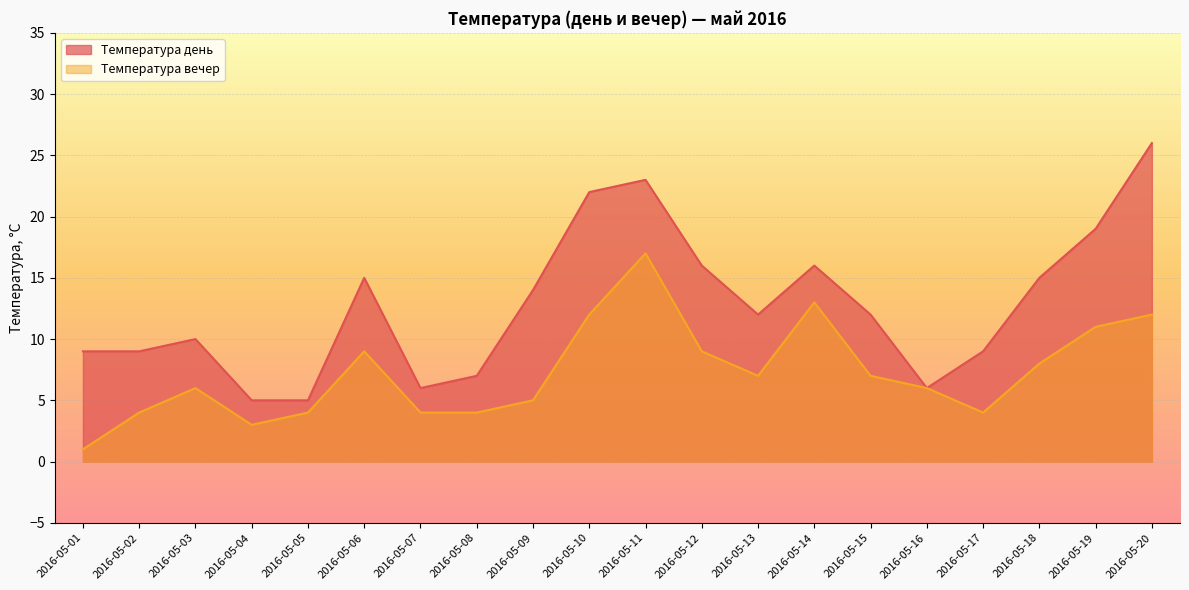

Is it true that Температура вечер equals 5 at 2016-05-09?

True